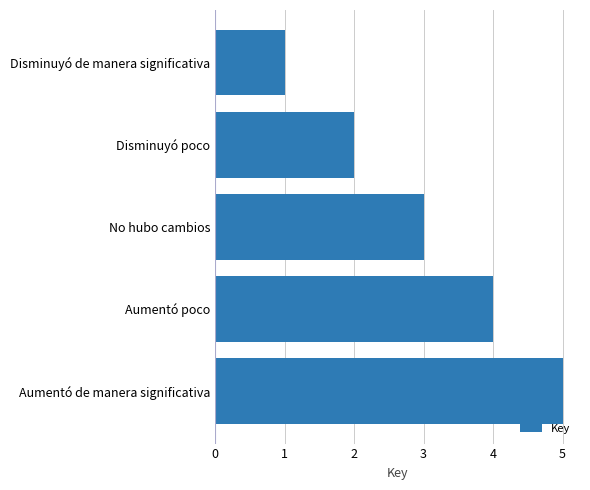

What is the difference between the maximum and minimum values?

4